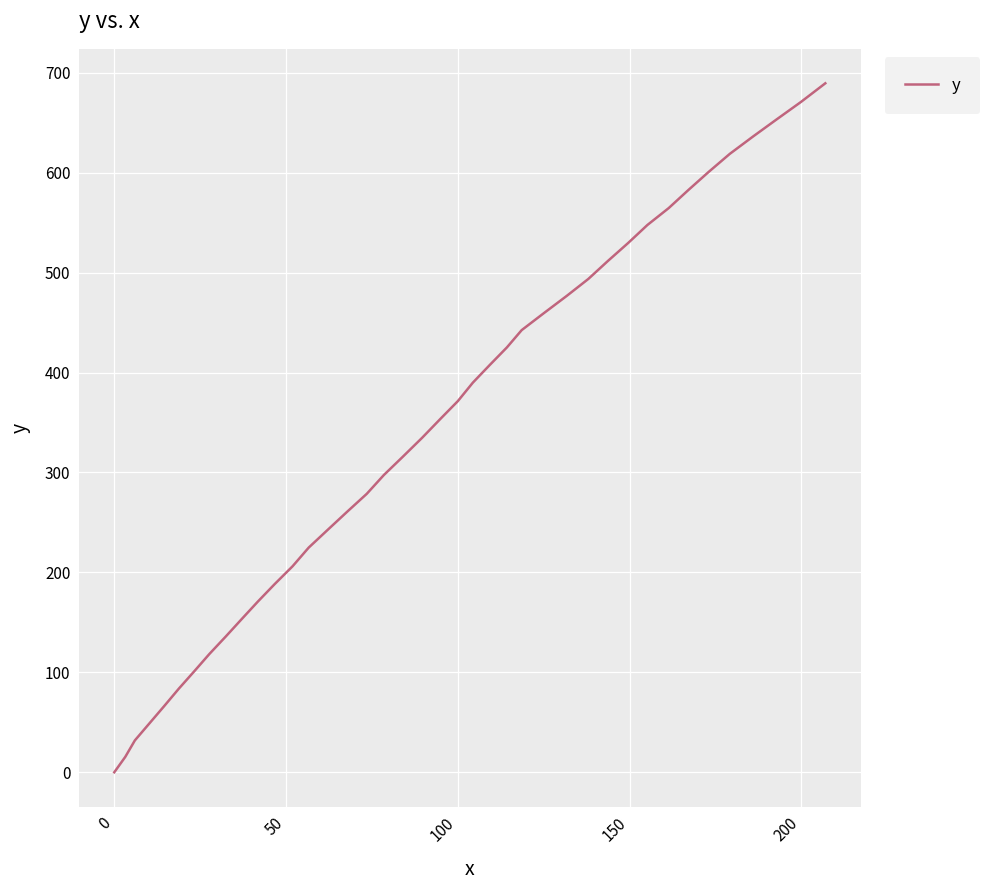

What is the greatest value displayed?

689.4